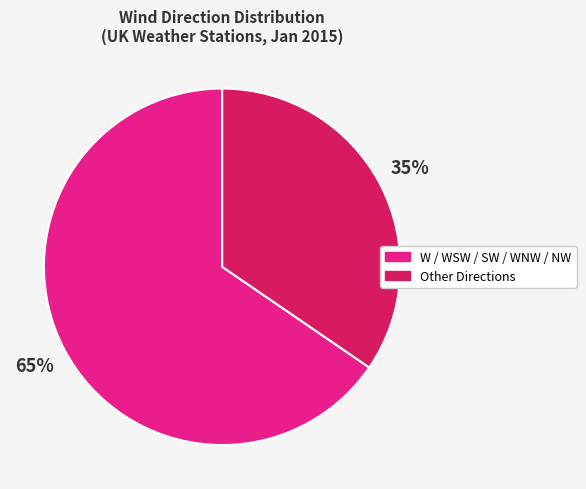

The W / WSW / SW / WNW / NW slice represents 65% of the pie. True or false?

True